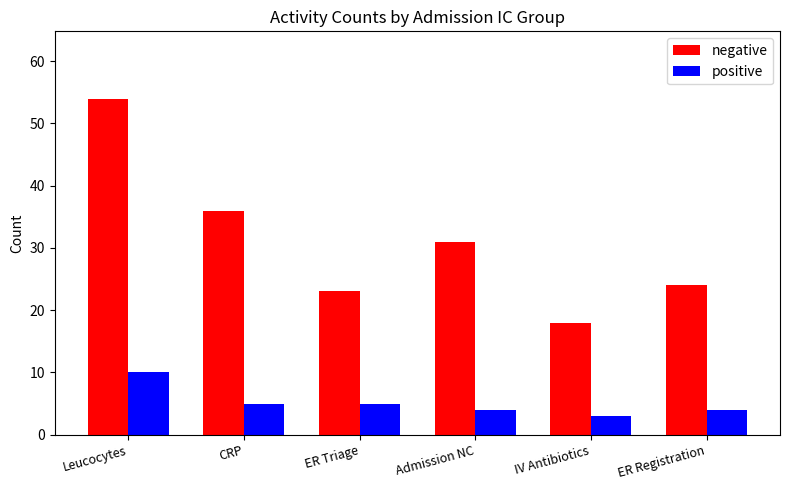

What is the label of the 5th bar from the left?

IV Antibiotics